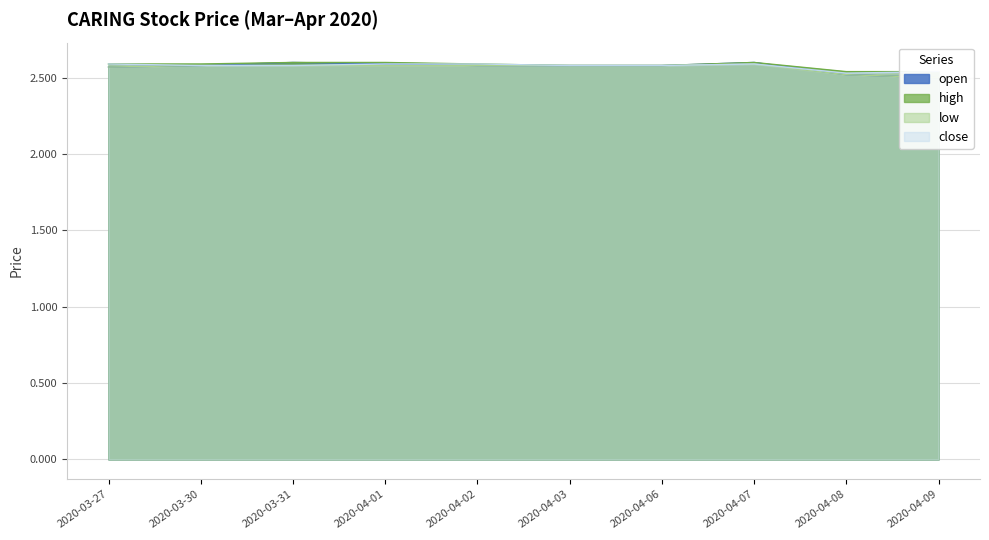

Reading right to left, list all the values displayed in this chart.

open: 2020-04-09=2.5	2020-04-08=2.5	2020-04-07=2.6	2020-04-06=2.6	2020-04-03=2.6	2020-04-02=2.6	2020-04-01=2.6	2020-03-31=2.6	2020-03-30=2.6	2020-03-27=2.6
high: 2020-04-09=2.5	2020-04-08=2.5	2020-04-07=2.6	2020-04-06=2.6	2020-04-03=2.6	2020-04-02=2.6	2020-04-01=2.6	2020-03-31=2.6	2020-03-30=2.6	2020-03-27=2.6
low: 2020-04-09=2.5	2020-04-08=2.5	2020-04-07=2.6	2020-04-06=2.6	2020-04-03=2.6	2020-04-02=2.6	2020-04-01=2.6	2020-03-31=2.6	2020-03-30=2.6	2020-03-27=2.6
close: 2020-04-09=2.5	2020-04-08=2.5	2020-04-07=2.6	2020-04-06=2.6	2020-04-03=2.6	2020-04-02=2.6	2020-04-01=2.6	2020-03-31=2.6	2020-03-30=2.6	2020-03-27=2.6